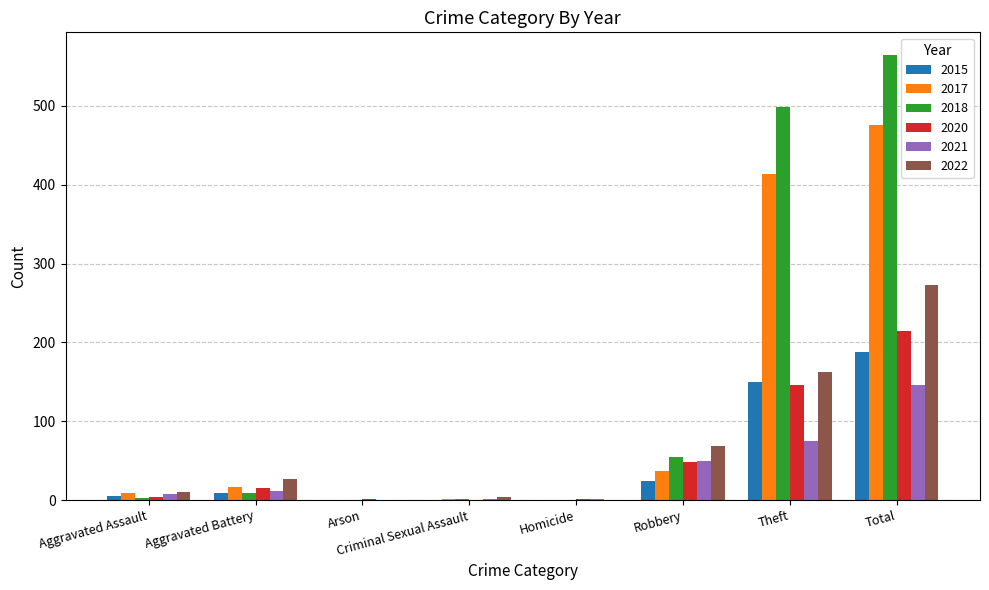

Is the value of 2021 at Aggravated Assault greater than the value of 2017 at Aggravated Battery?

No